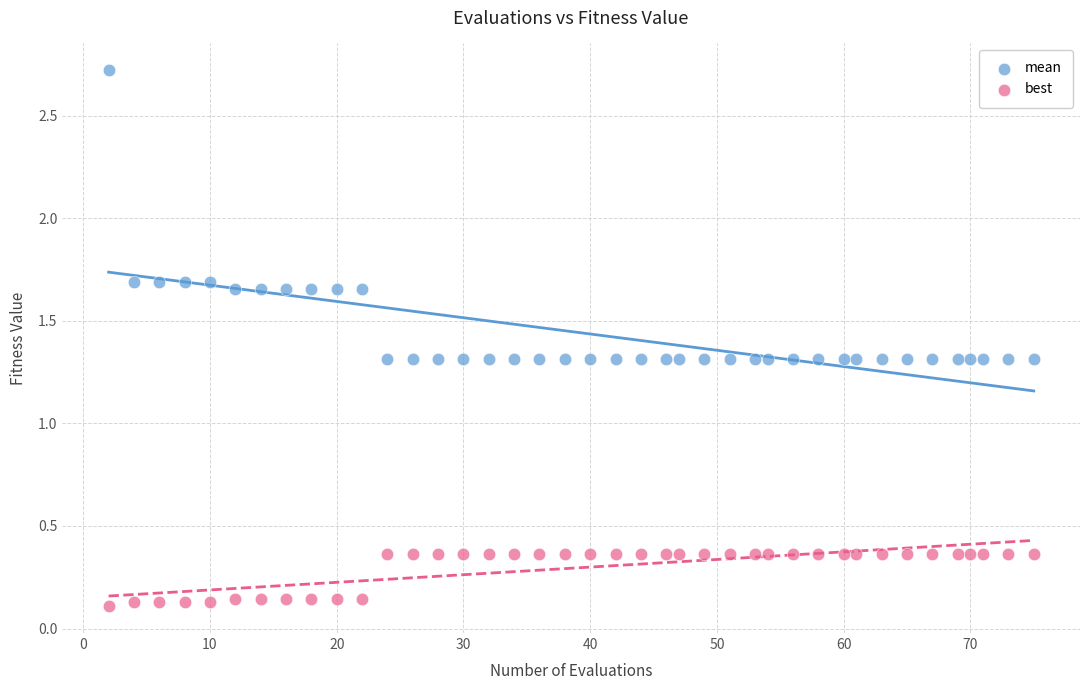

Across all data points, what is the range of Y values (max minus min)?

2.6